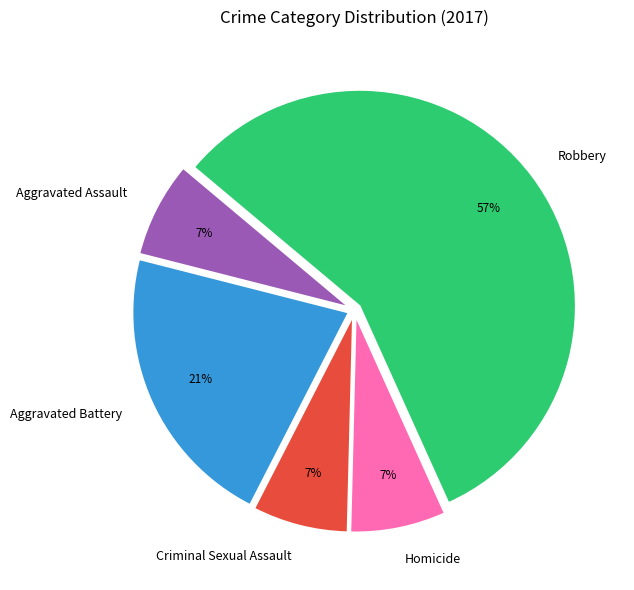

Is the sum of Homicide and Aggravated Battery greater than half?

No